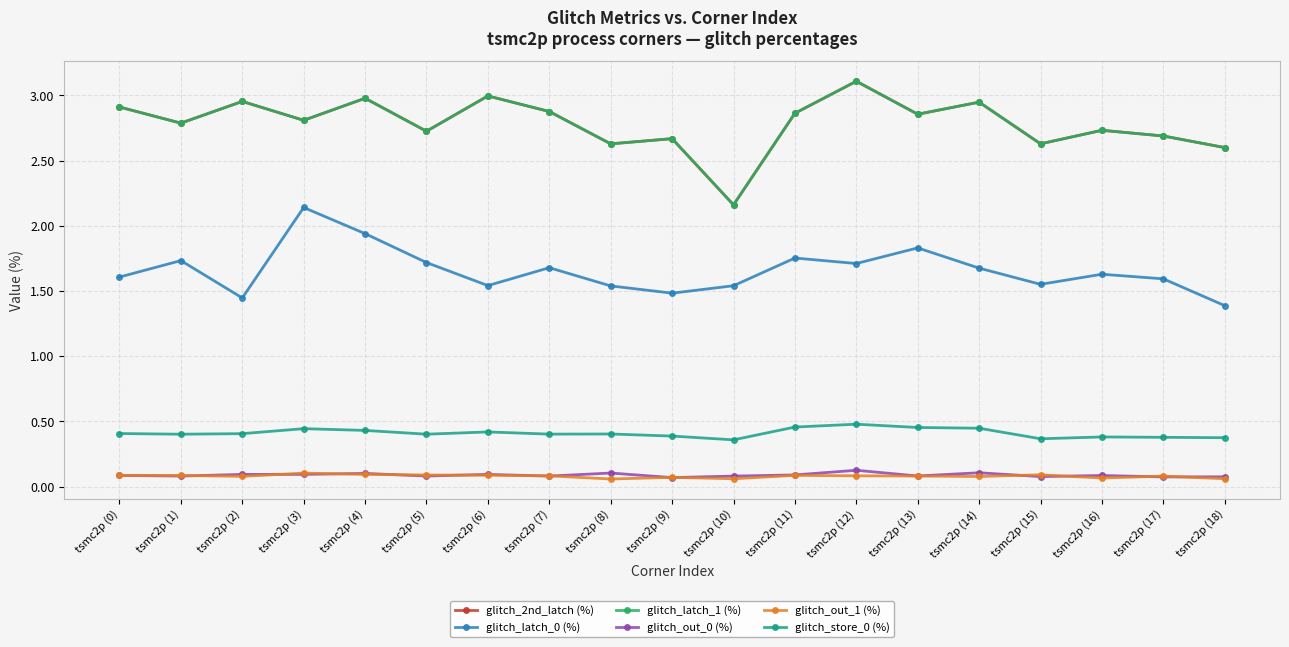

At which category does the chart reach its peak across all series?

tsmc2p (12)